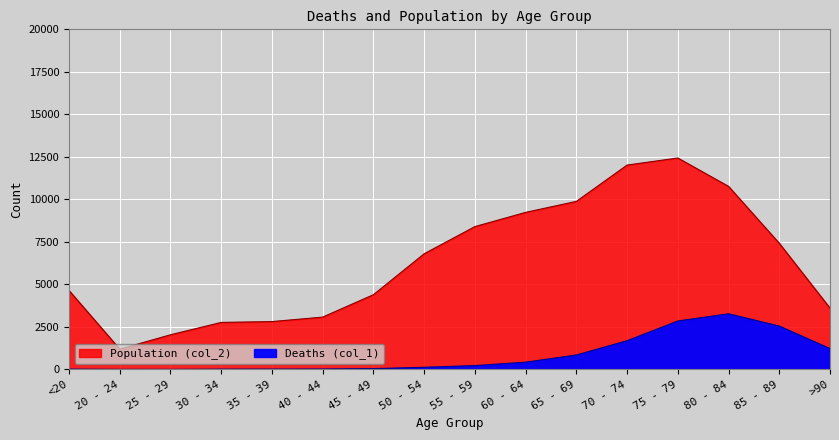

At which category does the chart reach its peak across all series?

75 - 79